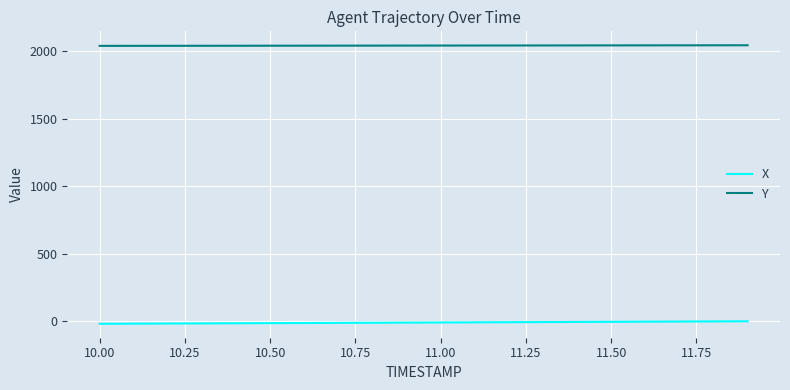

Which series has the largest total across all categories?

Y